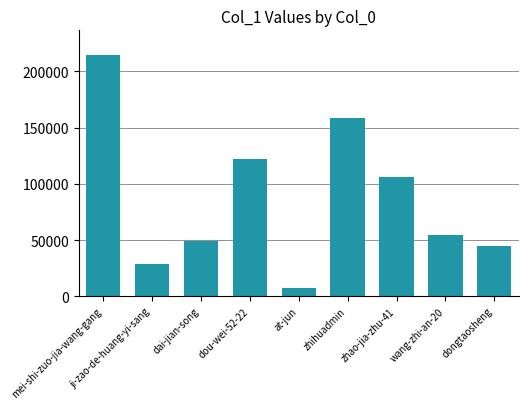

Read the value at zhao-jia-zhu-41.

105642